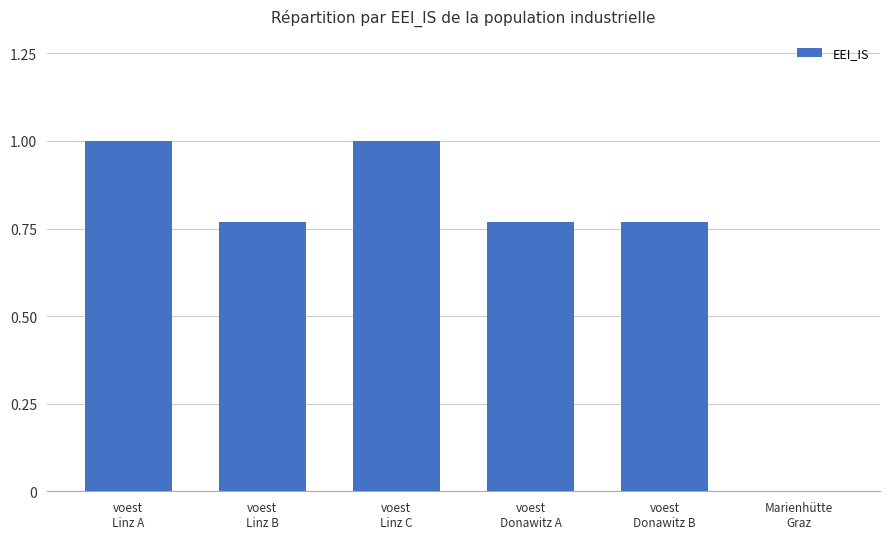

What is the maximum value shown in the chart?

1.0